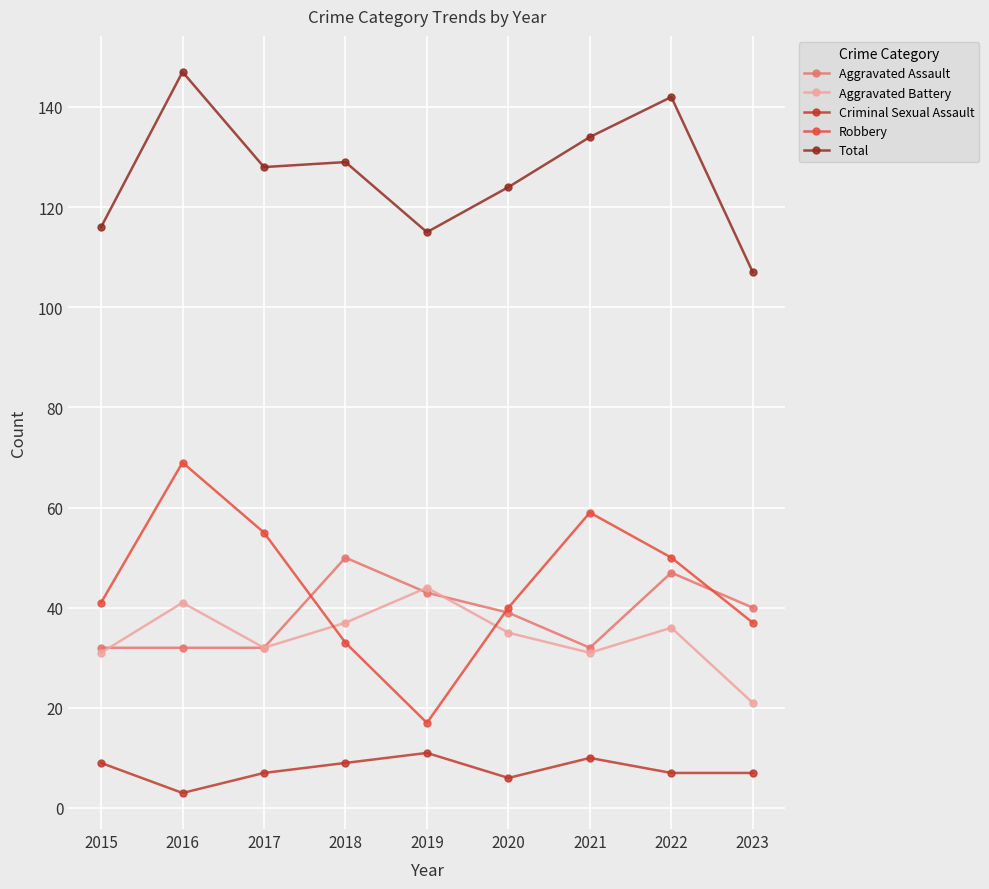

Which series has the largest range (max minus min)?

Robbery